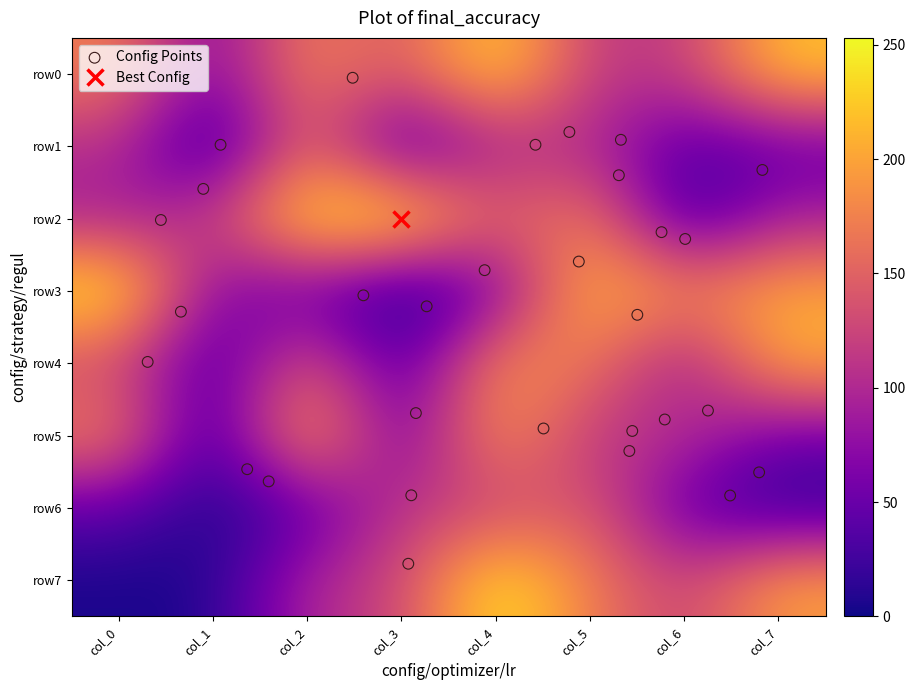

Which series has the largest total across all categories?

row0